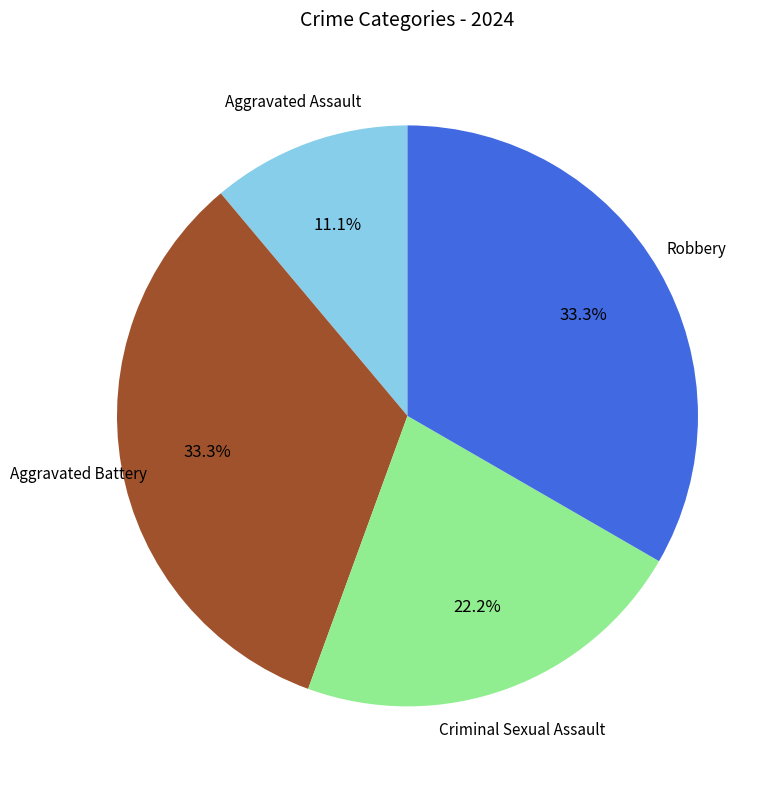

To the nearest percent, what is the difference between the largest and smallest slice percentages?

22%